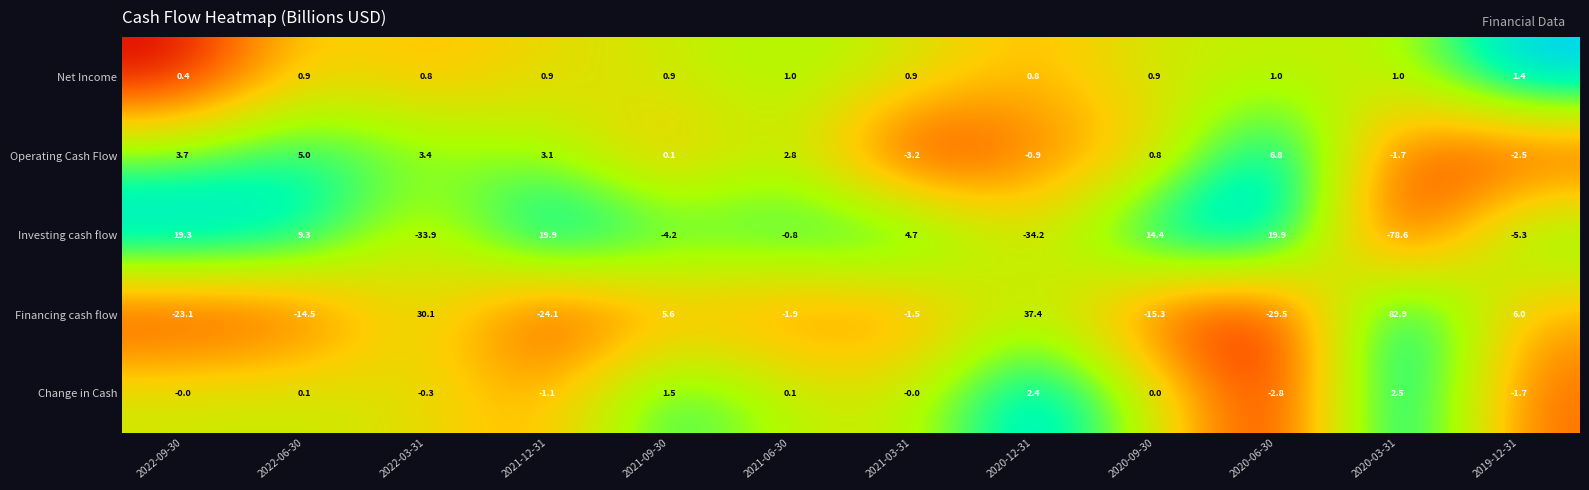

Read the Net Income value at 2022-03-31.

0.8